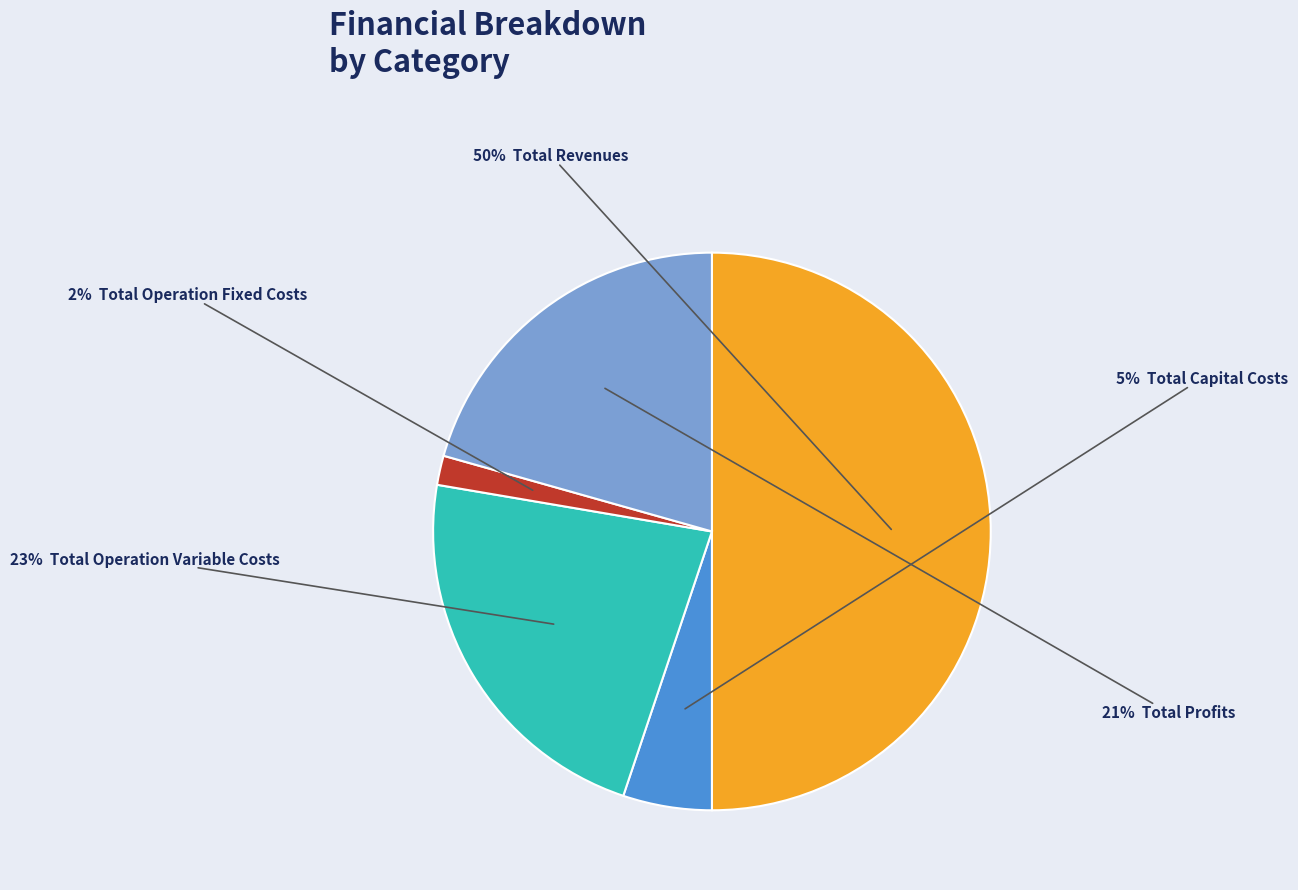

To the nearest percent, what is the difference between the largest and smallest slice percentages?

48%